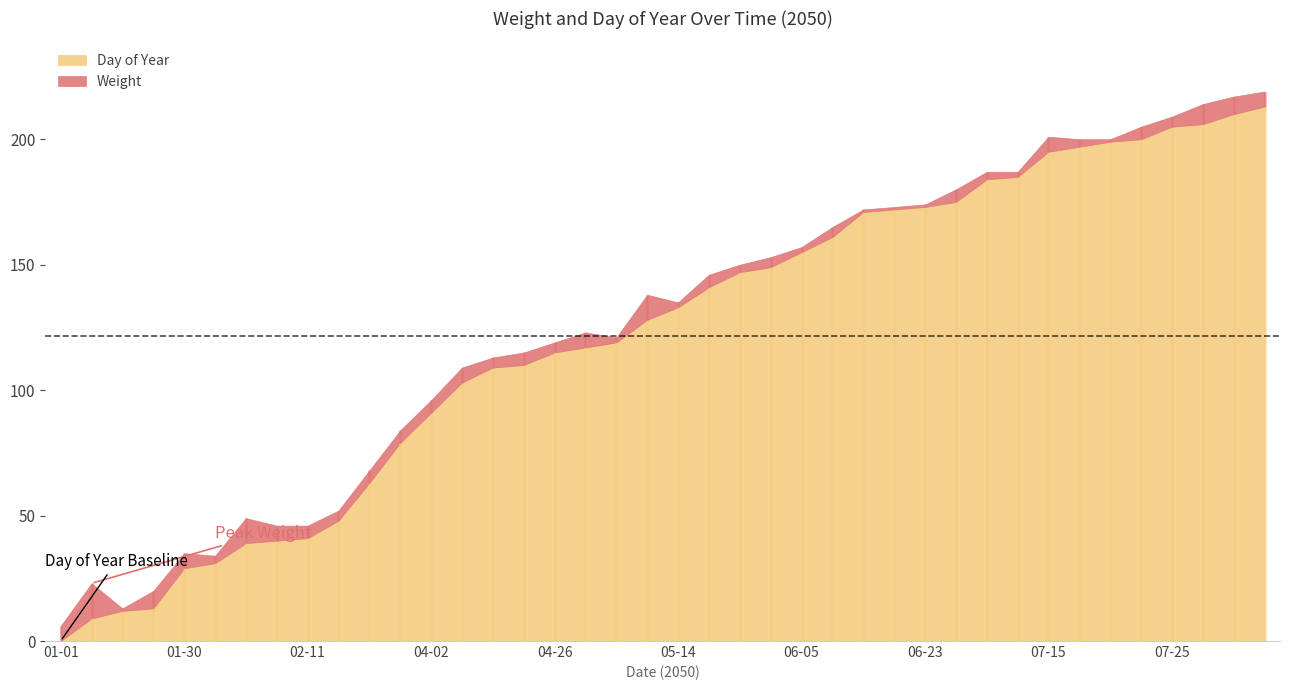

Which series has the largest total across all categories?

Day of Year